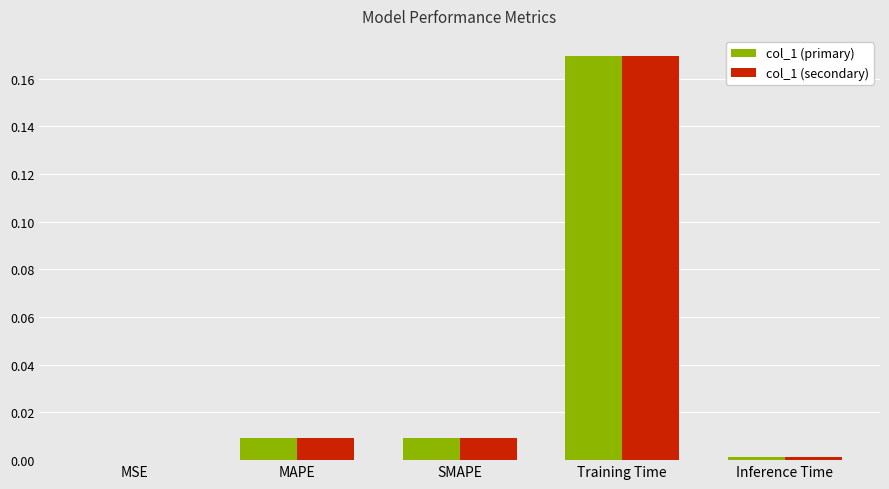

True or false: col_1 (primary) has a value of 0.0 at Inference Time.

True